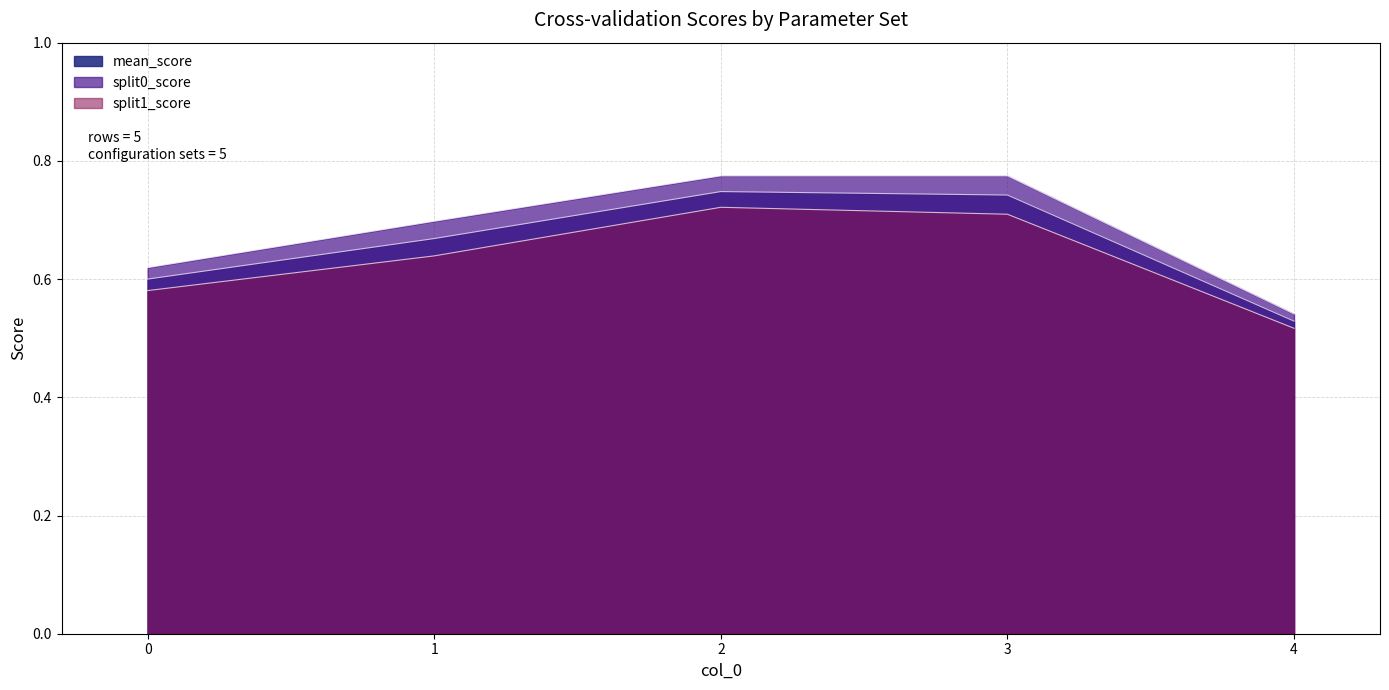

The split1_score series shows 0.8 at 4. True or false?

False